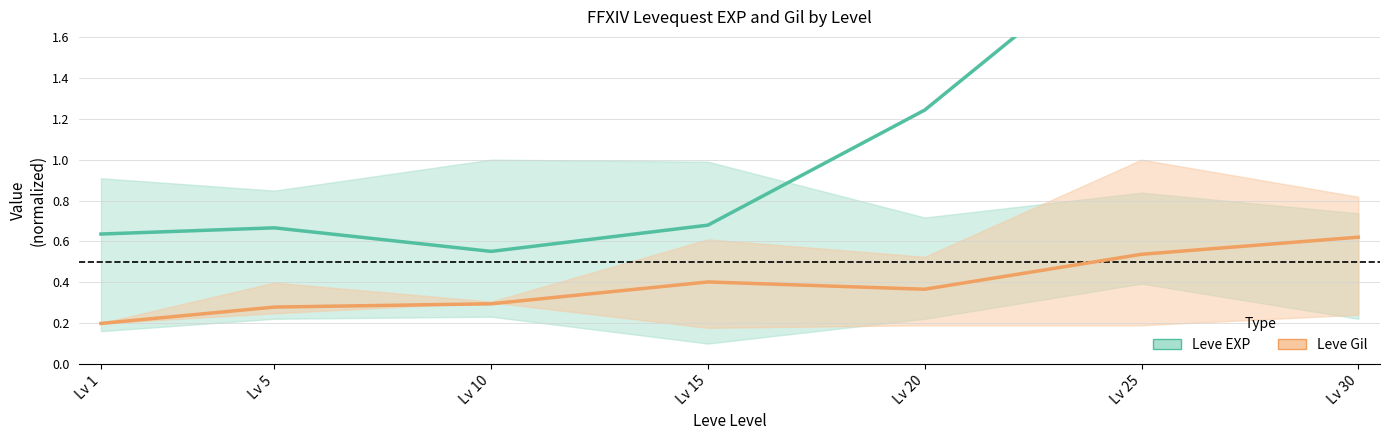

The value of Leve Gil (mean) at Lv 5 is 0.2. True or false?

False